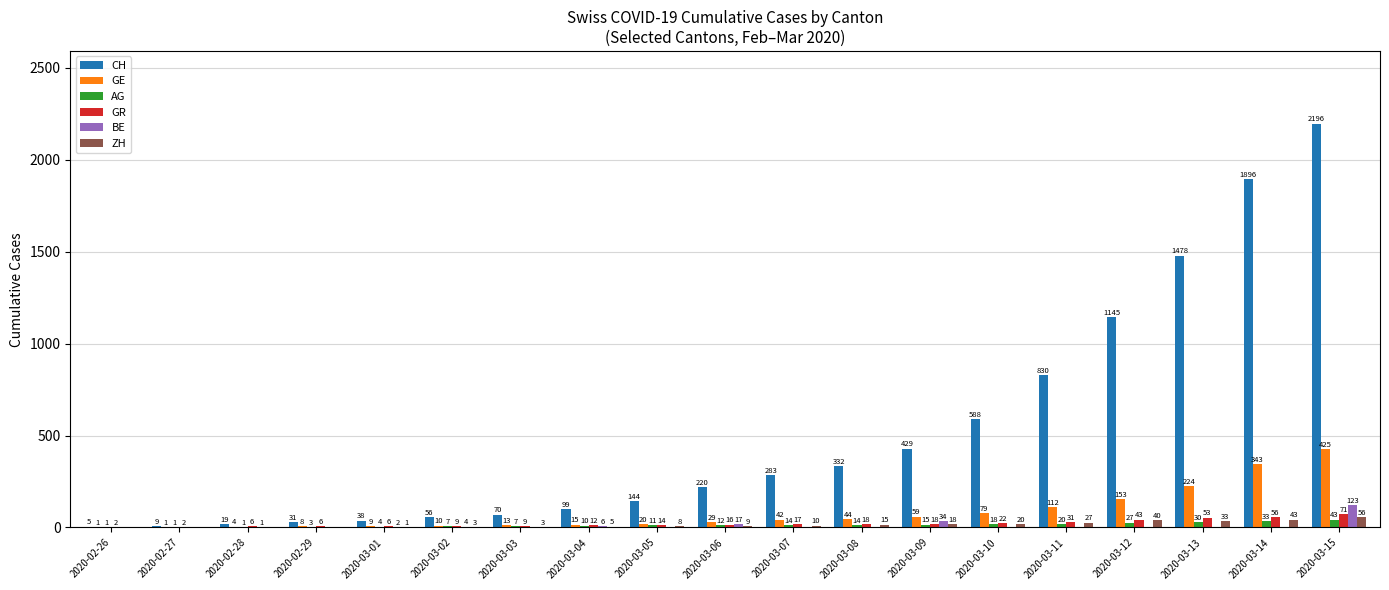

What is the sum of the CH values at 2020-03-10 and 2020-03-07?

871